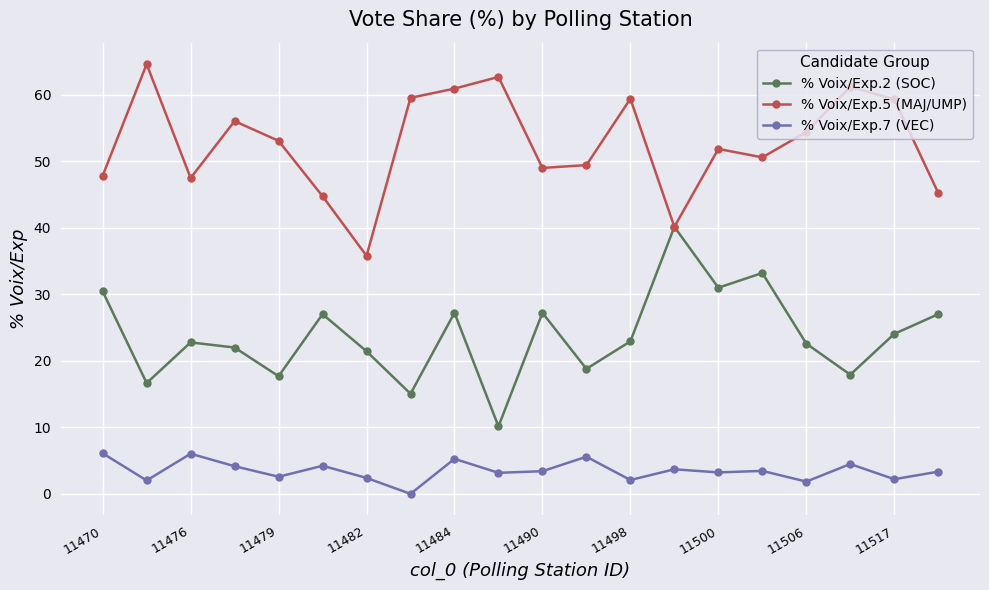

List the series in order of their peak value, highest first.

% Voix/Exp.5 (MAJ/UMP), % Voix/Exp.2 (SOC), % Voix/Exp.7 (VEC)